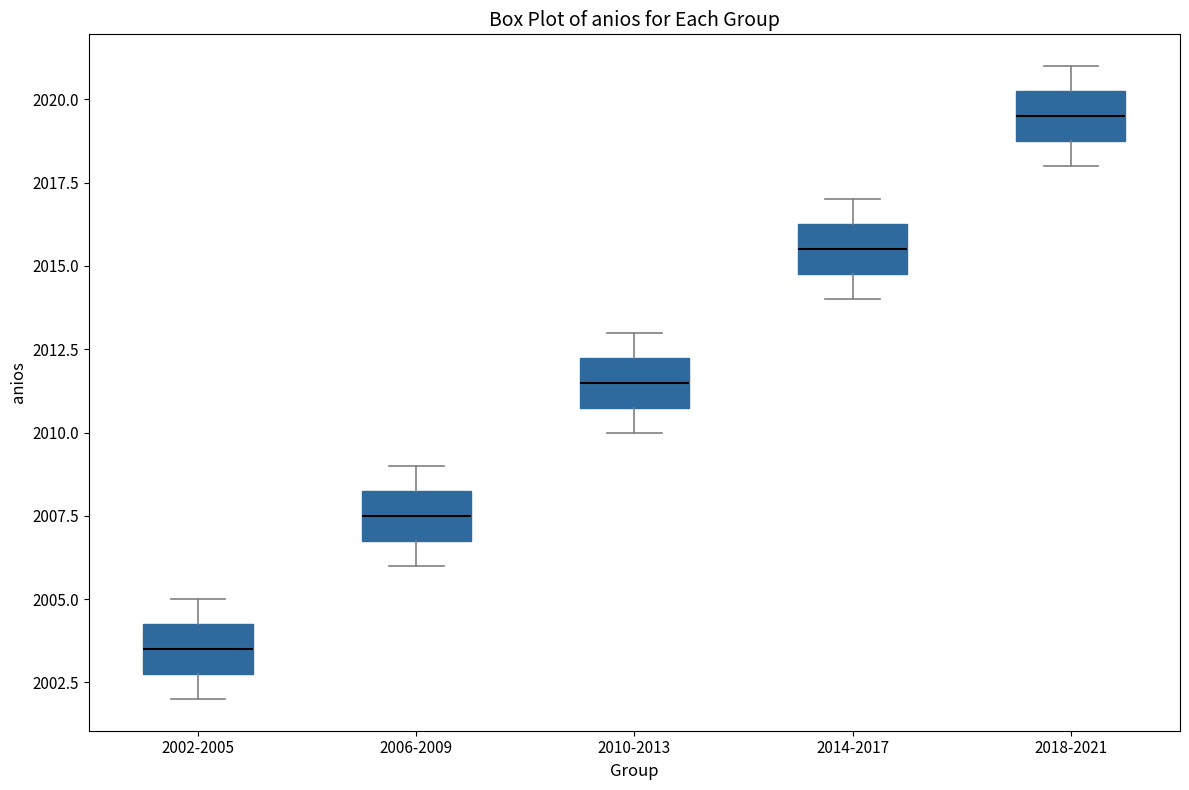

Where does the lower whisker of the box for 2010-2013 end on the y-axis? The values are not printed on the chart, so give them approximately, as read against the axis.

2010.0